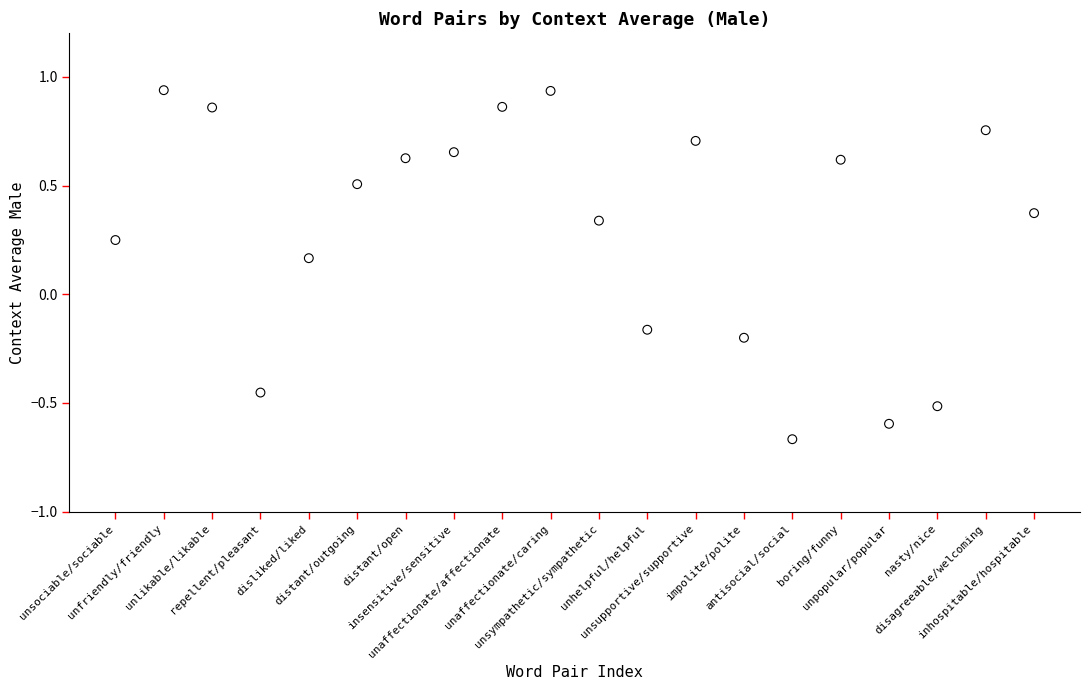

What is the range of Y values (max minus min)?

1.6